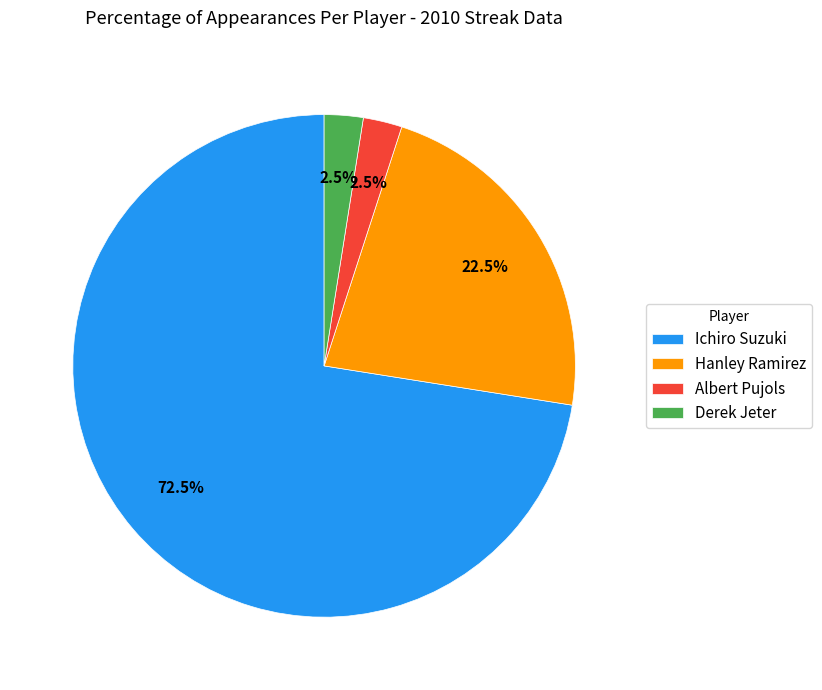

Does Albert Pujols account for over 50% of the chart?

No